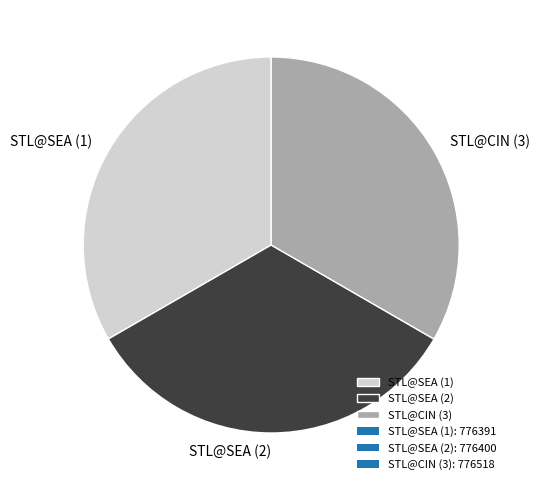

Is it true that STL@CIN (3) is 25% of the pie?

False